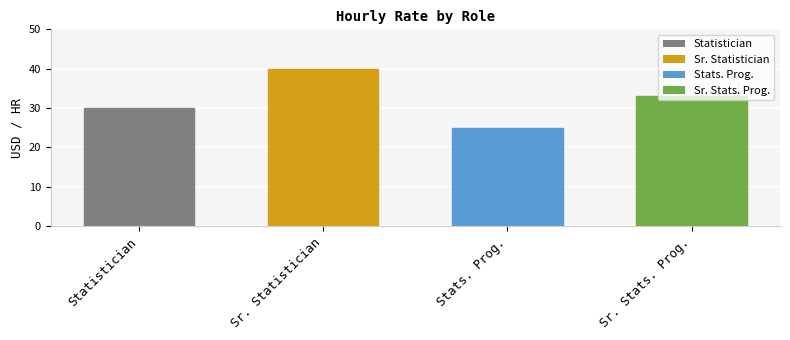

The value at Sr. Stats. Prog. is 7. True or false?

False